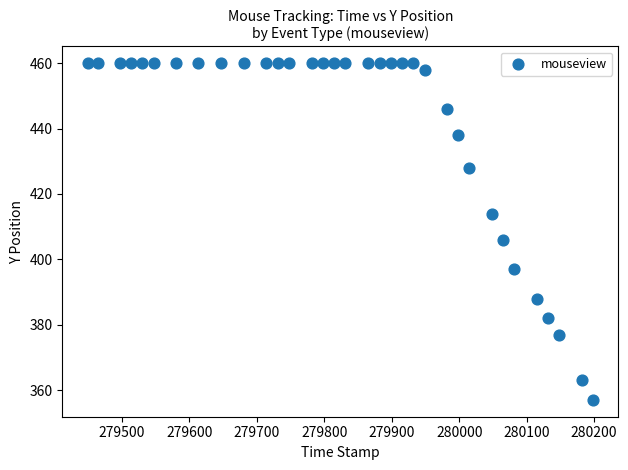

What Y value in the scatter plot is closest to 408?

406